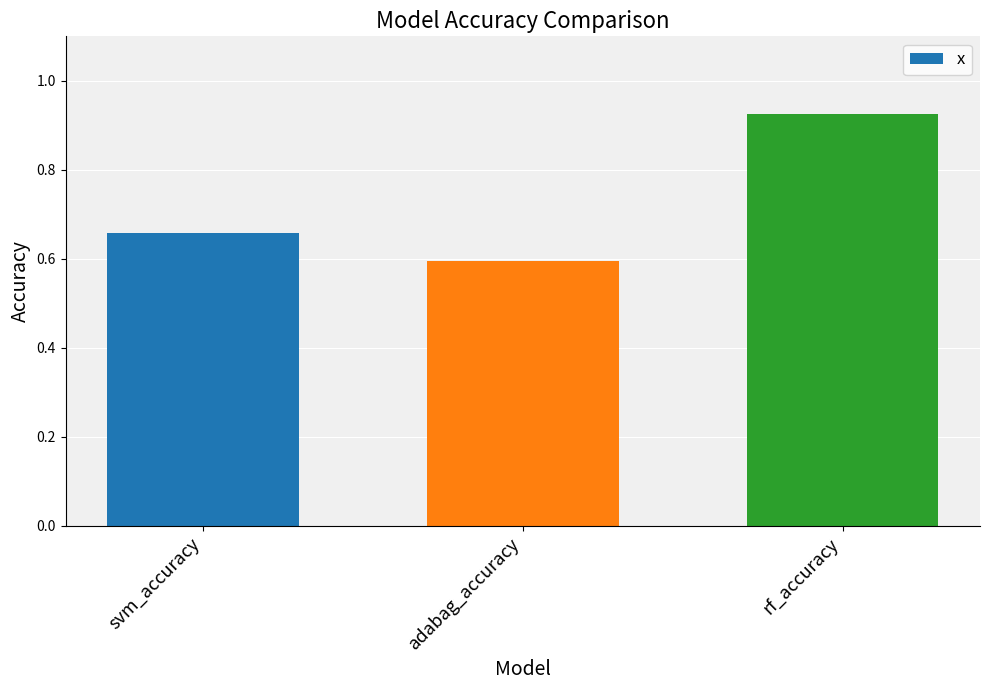

List the labels in order of value, largest first.

rf_accuracy, svm_accuracy, adabag_accuracy